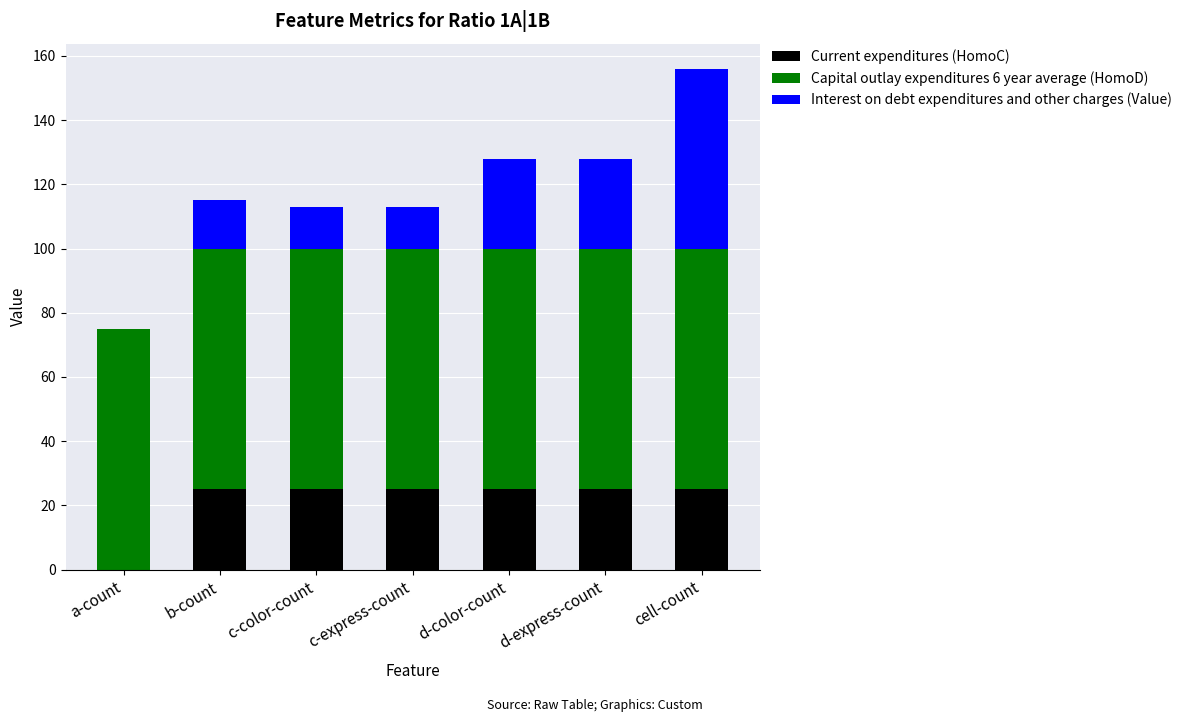

Does the chart contain stacked bars?

Yes